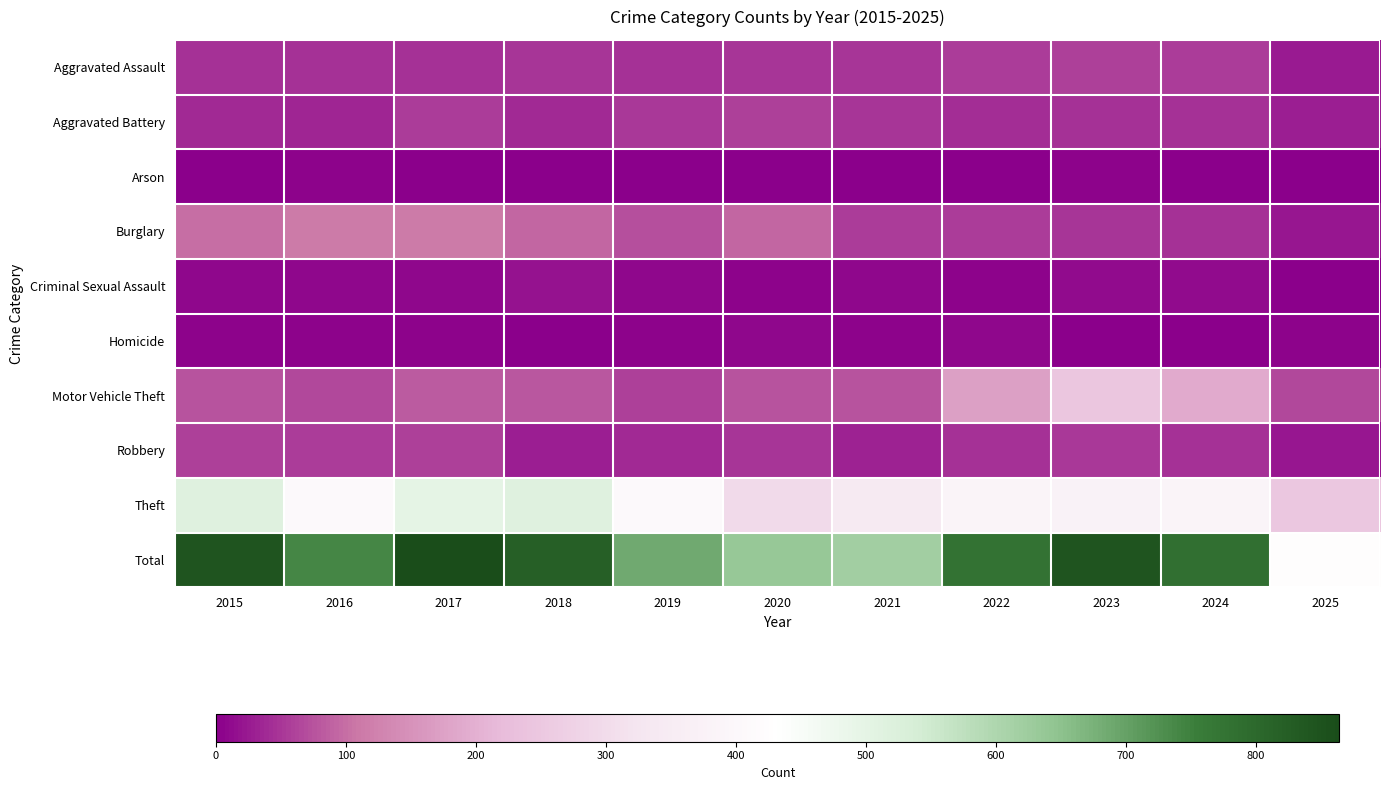

At how many categories does at least one series exceed 413?

11